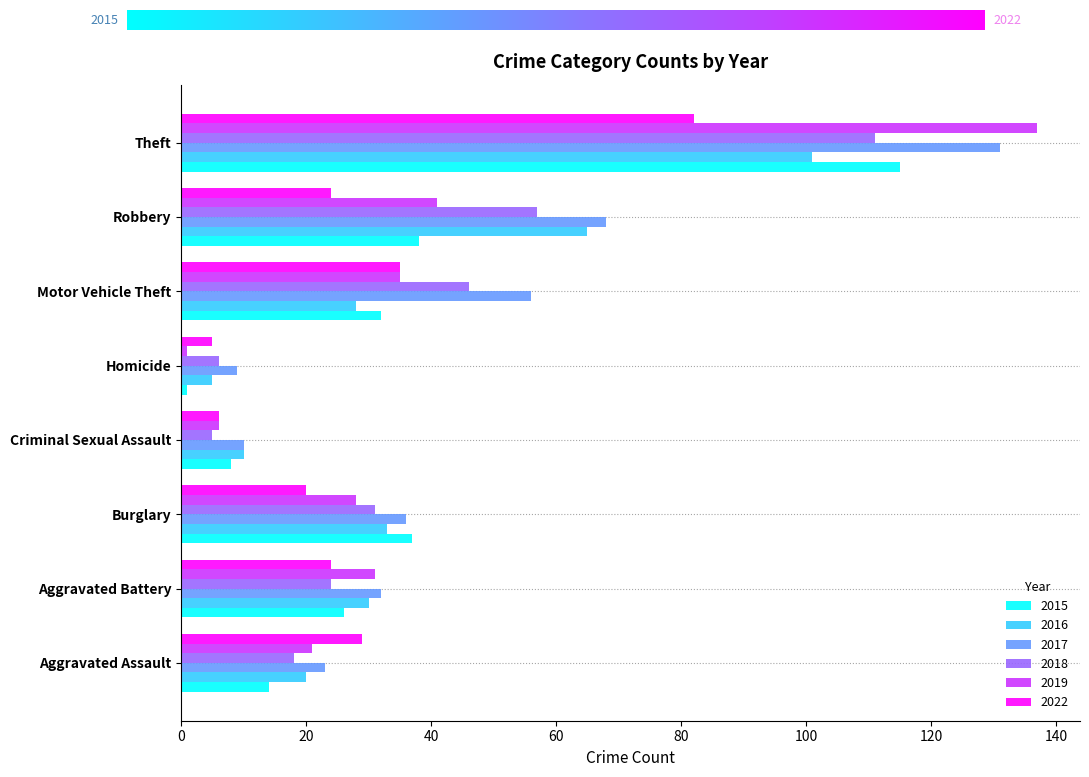

What is the difference between the 2016 values at Aggravated Assault and Theft?

81